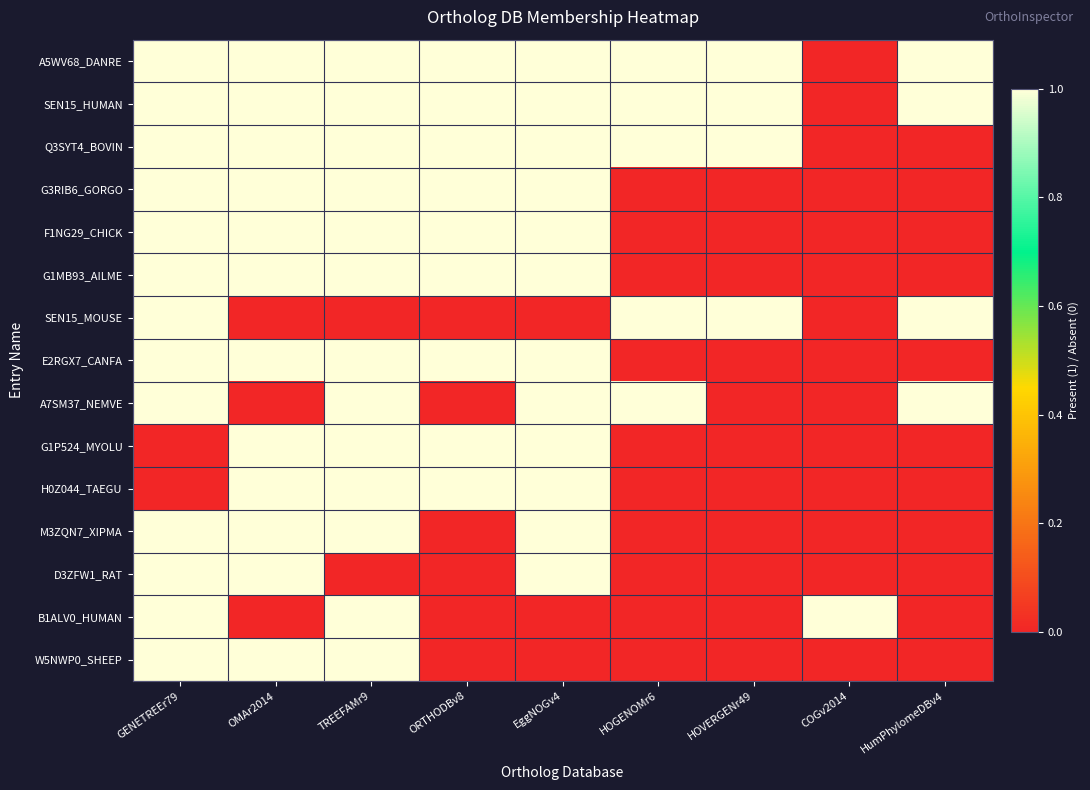

Reading right to left, extract all data points from this chart.

A5WV68_DANRE: HumPhylomeDBv4=1	COGv2014=0	HOVERGENr49=1	HOGENOMr6=1	EggNOGv4=1	ORTHODBv8=1	TREEFAMr9=1	OMAr2014=1	GENETREEr79=1
SEN15_HUMAN: HumPhylomeDBv4=1	COGv2014=0	HOVERGENr49=1	HOGENOMr6=1	EggNOGv4=1	ORTHODBv8=1	TREEFAMr9=1	OMAr2014=1	GENETREEr79=1
Q3SYT4_BOVIN: HumPhylomeDBv4=0	COGv2014=0	HOVERGENr49=1	HOGENOMr6=1	EggNOGv4=1	ORTHODBv8=1	TREEFAMr9=1	OMAr2014=1	GENETREEr79=1
G3RIB6_GORGO: HumPhylomeDBv4=0	COGv2014=0	HOVERGENr49=0	HOGENOMr6=0	EggNOGv4=1	ORTHODBv8=1	TREEFAMr9=1	OMAr2014=1	GENETREEr79=1
F1NG29_CHICK: HumPhylomeDBv4=0	COGv2014=0	HOVERGENr49=0	HOGENOMr6=0	EggNOGv4=1	ORTHODBv8=1	TREEFAMr9=1	OMAr2014=1	GENETREEr79=1
G1MB93_AILME: HumPhylomeDBv4=0	COGv2014=0	HOVERGENr49=0	HOGENOMr6=0	EggNOGv4=1	ORTHODBv8=1	TREEFAMr9=1	OMAr2014=1	GENETREEr79=1
SEN15_MOUSE: HumPhylomeDBv4=1	COGv2014=0	HOVERGENr49=1	HOGENOMr6=1	EggNOGv4=0	ORTHODBv8=0	TREEFAMr9=0	OMAr2014=0	GENETREEr79=1
E2RGX7_CANFA: HumPhylomeDBv4=0	COGv2014=0	HOVERGENr49=0	HOGENOMr6=0	EggNOGv4=1	ORTHODBv8=1	TREEFAMr9=1	OMAr2014=1	GENETREEr79=1
A7SM37_NEMVE: HumPhylomeDBv4=1	COGv2014=0	HOVERGENr49=0	HOGENOMr6=1	EggNOGv4=1	ORTHODBv8=0	TREEFAMr9=1	OMAr2014=0	GENETREEr79=1
G1P524_MYOLU: HumPhylomeDBv4=0	COGv2014=0	HOVERGENr49=0	HOGENOMr6=0	EggNOGv4=1	ORTHODBv8=1	TREEFAMr9=1	OMAr2014=1	GENETREEr79=0
H0Z044_TAEGU: HumPhylomeDBv4=0	COGv2014=0	HOVERGENr49=0	HOGENOMr6=0	EggNOGv4=1	ORTHODBv8=1	TREEFAMr9=1	OMAr2014=1	GENETREEr79=0
M3ZQN7_XIPMA: HumPhylomeDBv4=0	COGv2014=0	HOVERGENr49=0	HOGENOMr6=0	EggNOGv4=1	ORTHODBv8=0	TREEFAMr9=1	OMAr2014=1	GENETREEr79=1
D3ZFW1_RAT: HumPhylomeDBv4=0	COGv2014=0	HOVERGENr49=0	HOGENOMr6=0	EggNOGv4=1	ORTHODBv8=0	TREEFAMr9=0	OMAr2014=1	GENETREEr79=1
B1ALV0_HUMAN: HumPhylomeDBv4=0	COGv2014=1	HOVERGENr49=0	HOGENOMr6=0	EggNOGv4=0	ORTHODBv8=0	TREEFAMr9=1	OMAr2014=0	GENETREEr79=1
W5NWP0_SHEEP: HumPhylomeDBv4=0	COGv2014=0	HOVERGENr49=0	HOGENOMr6=0	EggNOGv4=0	ORTHODBv8=0	TREEFAMr9=1	OMAr2014=1	GENETREEr79=1